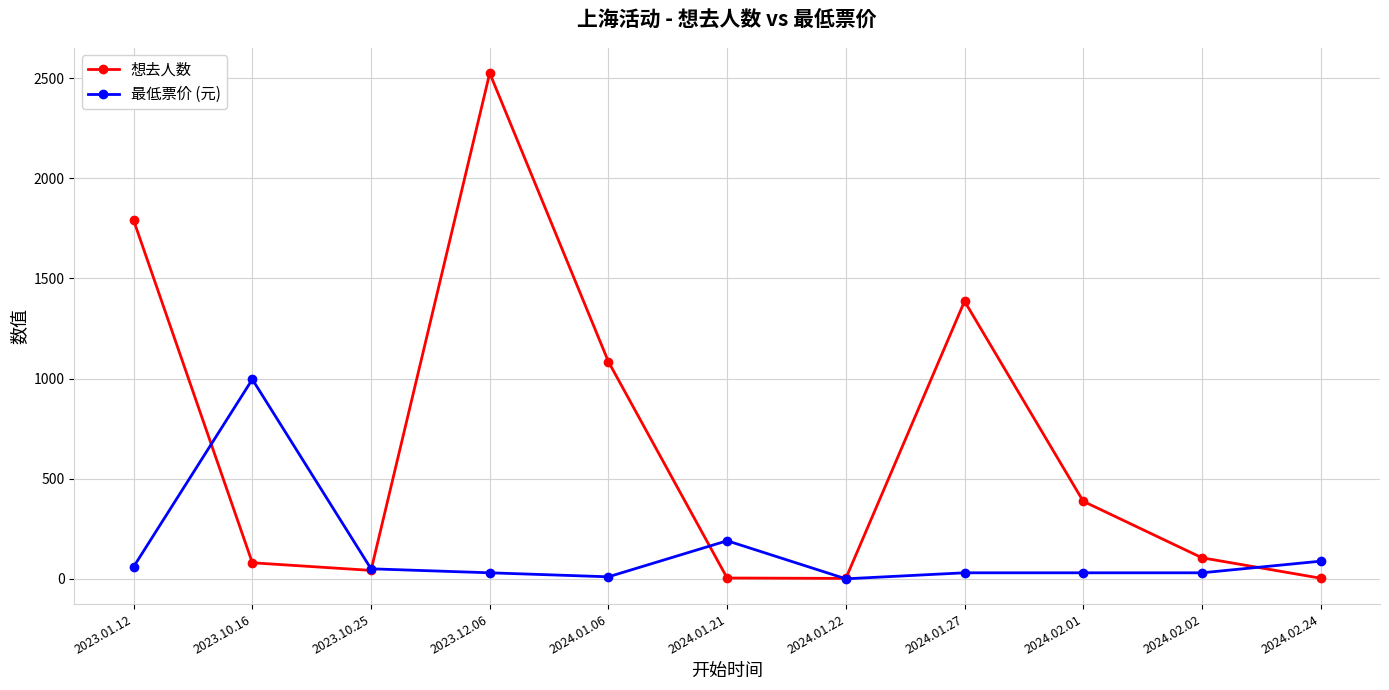

Rank the series at 2024.02.02 from highest to lowest value.

想去人数, 最低票价 (元)